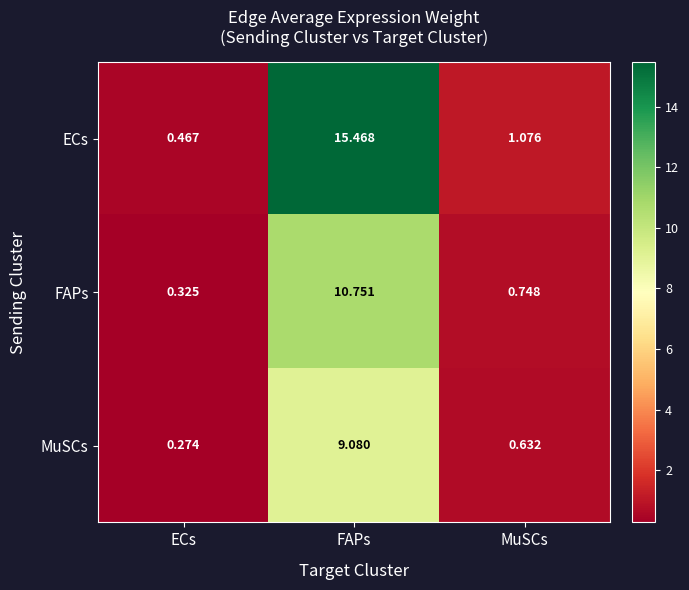

Which label corresponds to the largest value in the chart?

FAPs